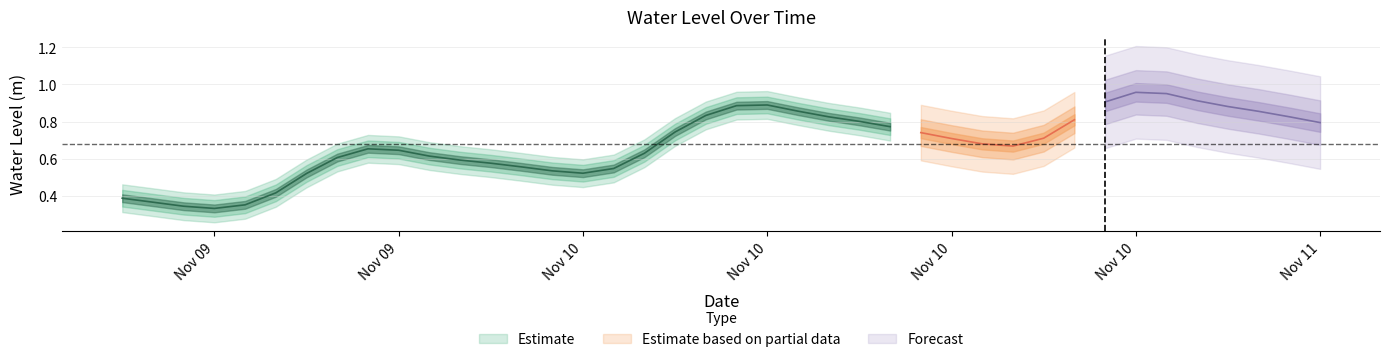

What is the minimum value shown in the chart?

0.3